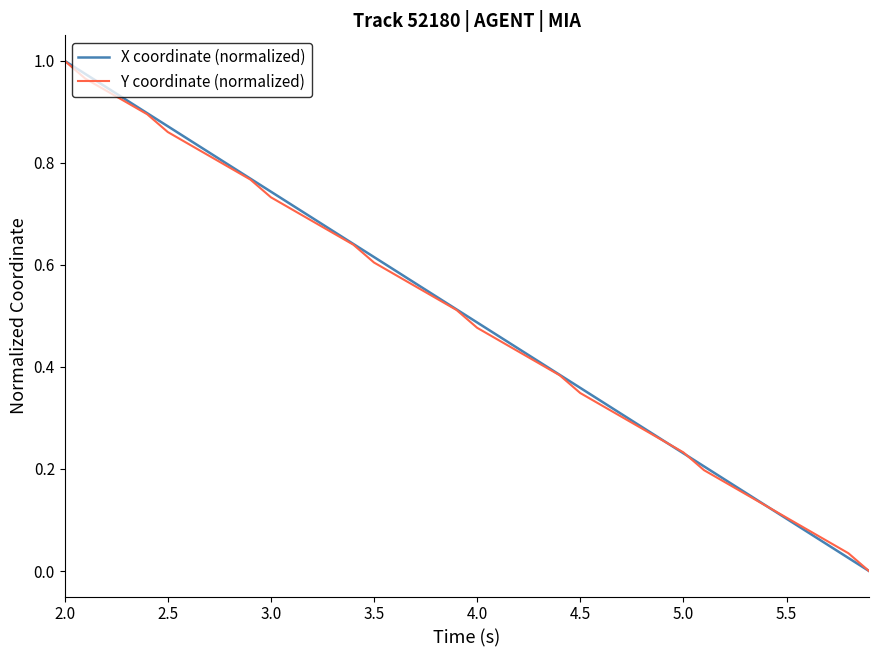

Count the number of categories in the chart.

40